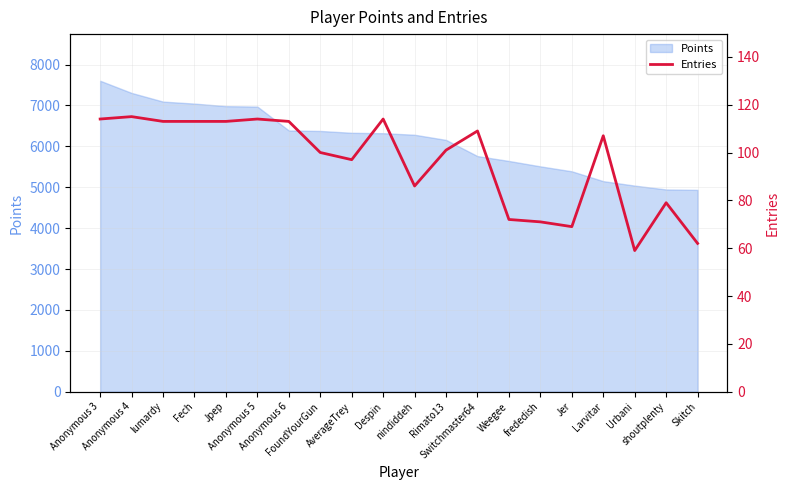

How many categories are shown in the chart?

20